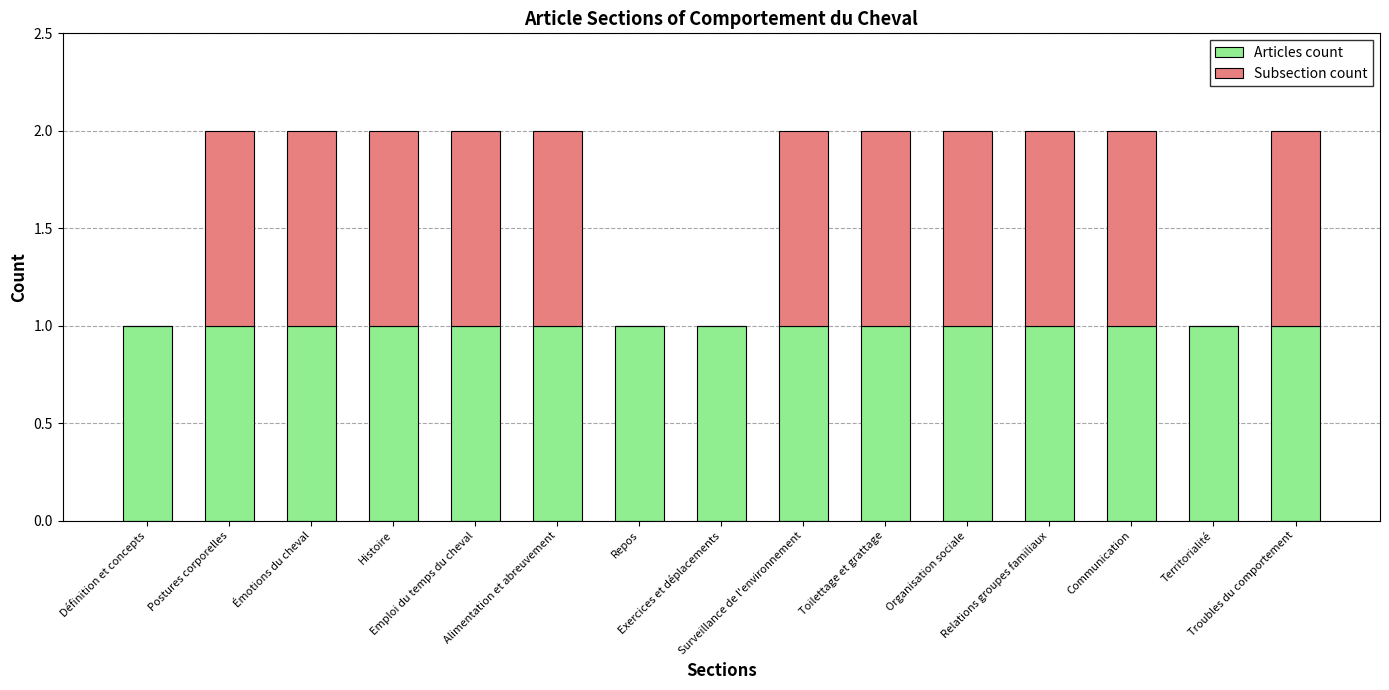

What is the sum of all Articles count values?

15